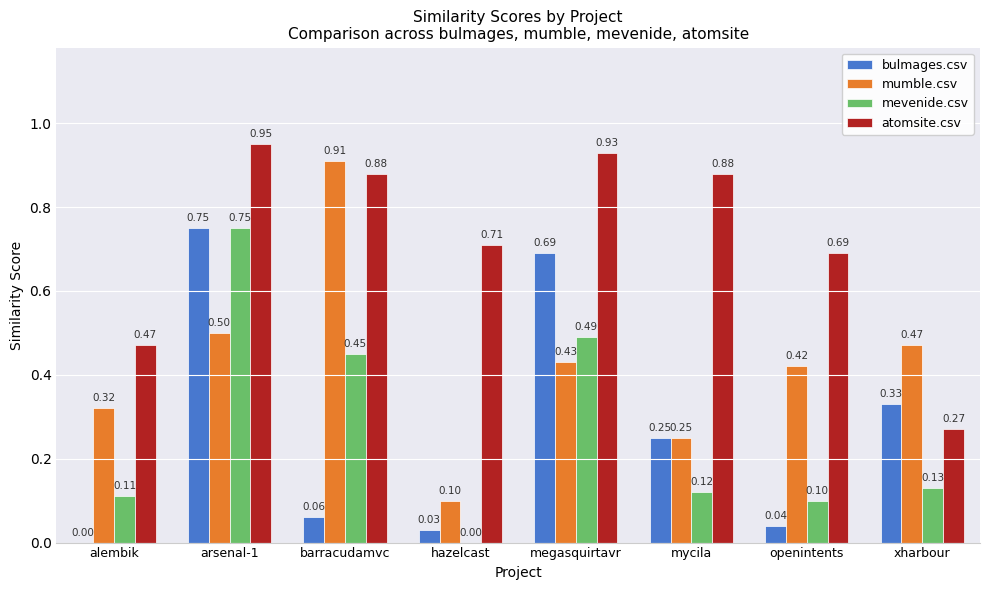

The value of bulmages.csv at barracudamvc is 0.0. True or false?

False